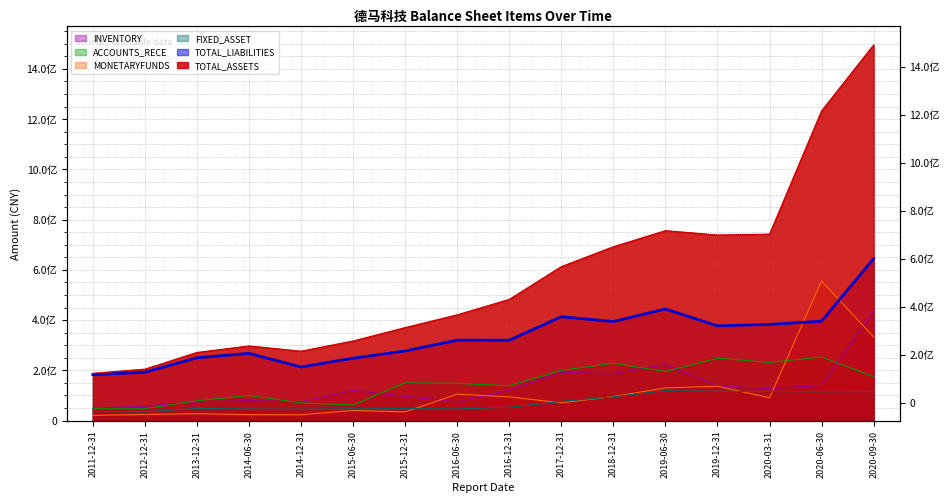

What is the value of the TOTAL_ASSETS point at the 8th from the left?

421120973.4